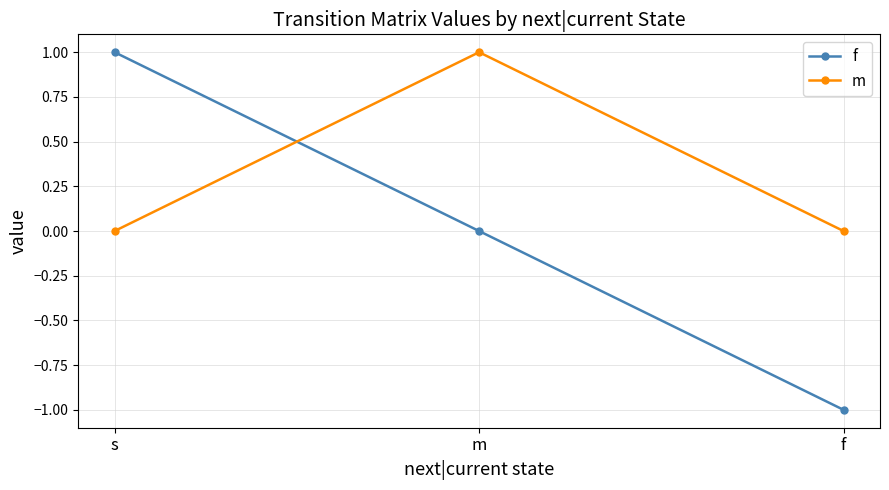

True or false: m has a value of 0 at m.

False